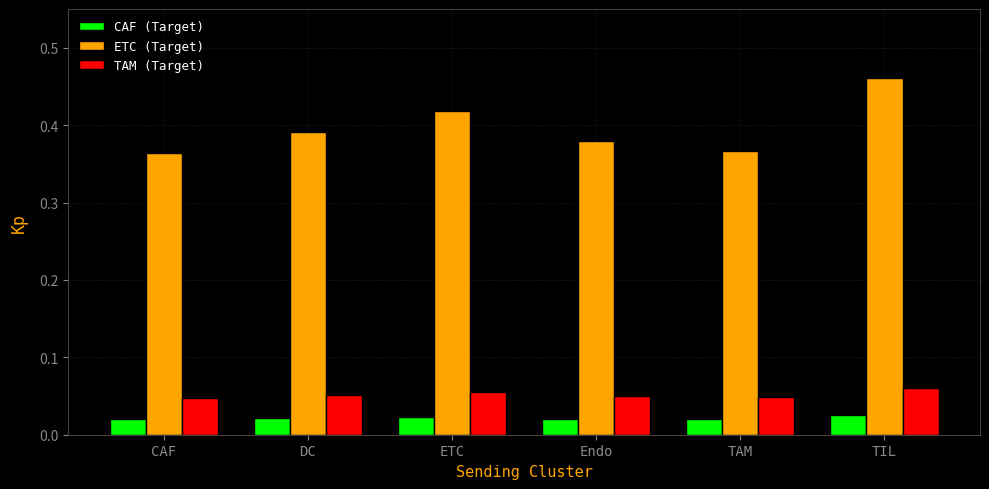

What are all the series names shown in the legend?

CAF (Target), ETC (Target), TAM (Target)